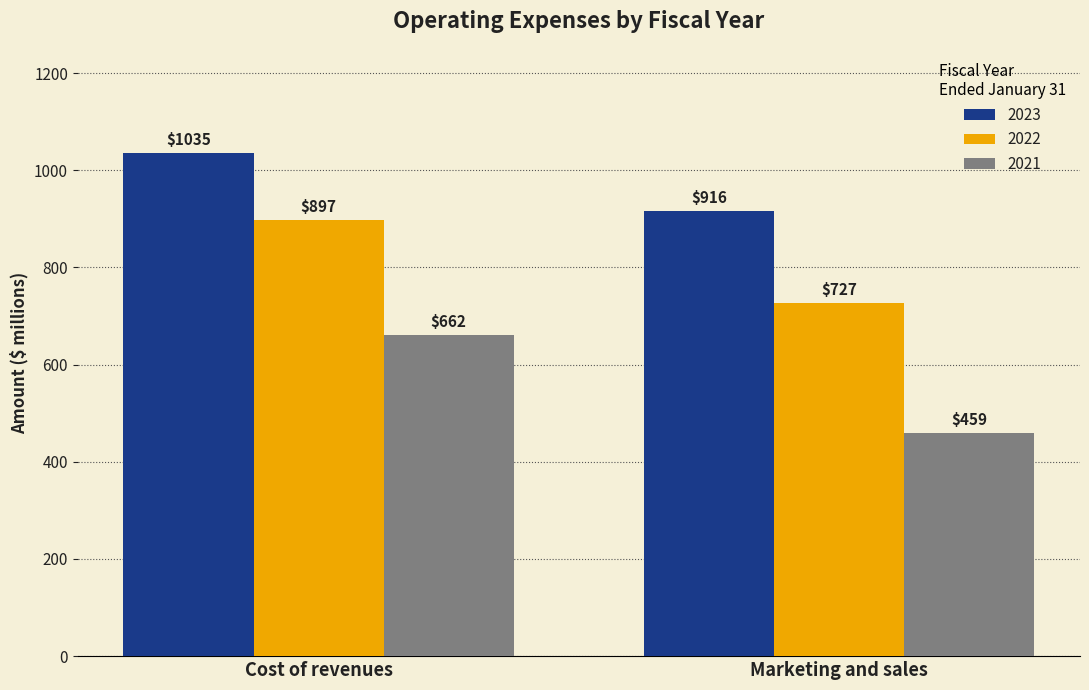

Are the bars horizontal?

No